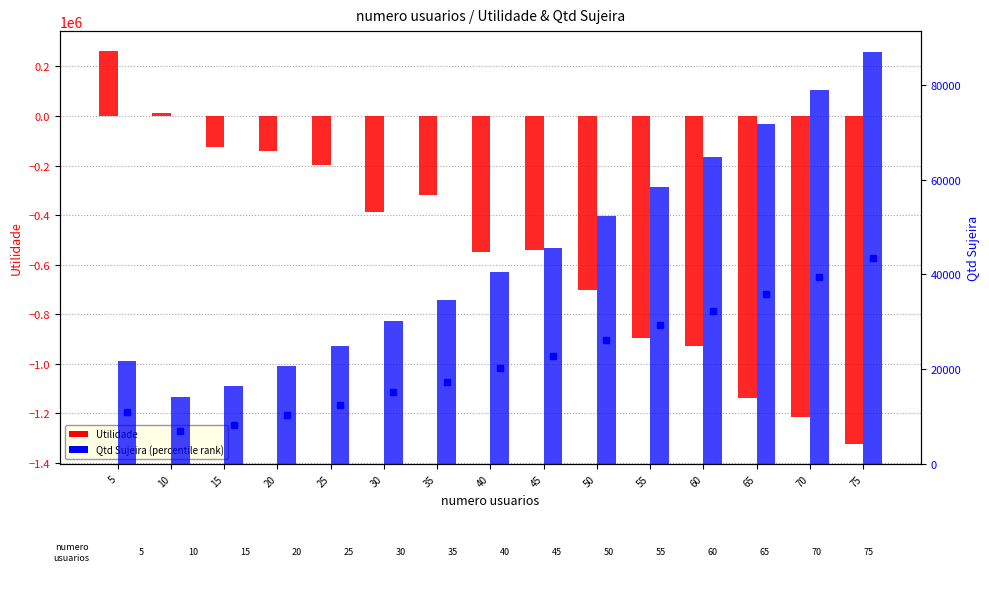

Which series has the largest total across all categories?

Qtd Sujeira